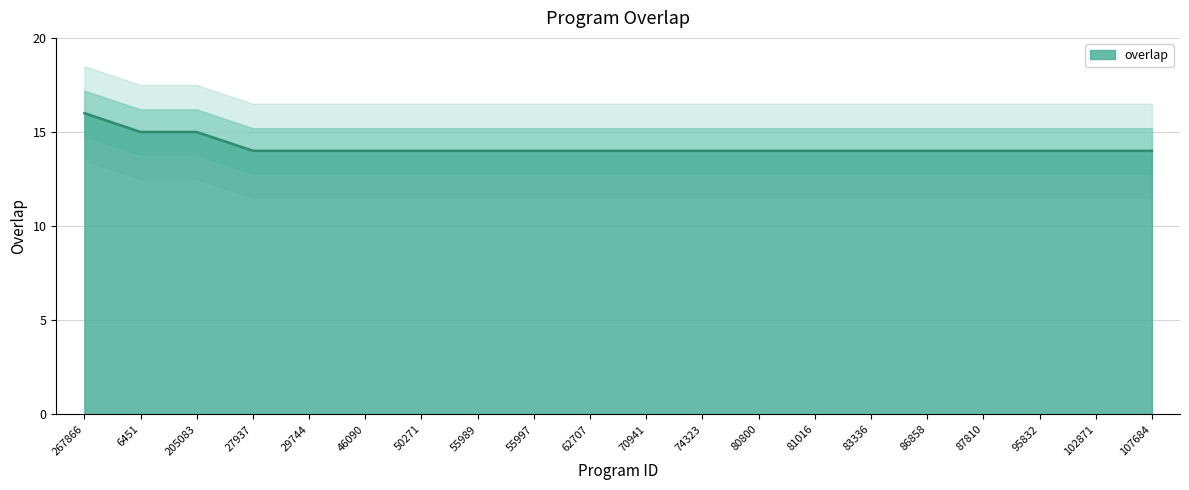

True or false: the data has more than 0 interior local peaks.

False